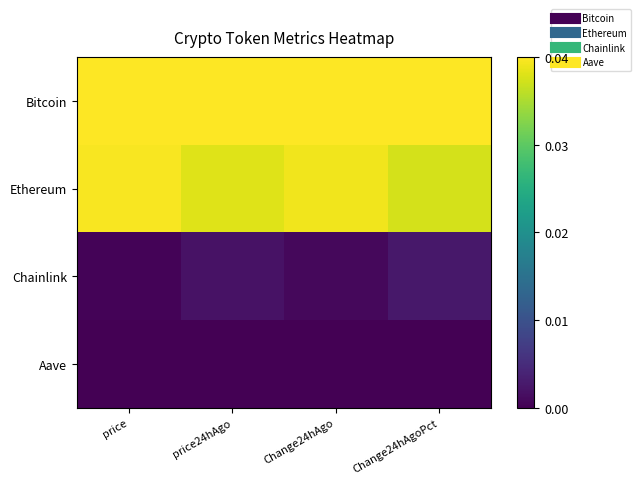

Which series has the largest range (max minus min)?

Ethereum